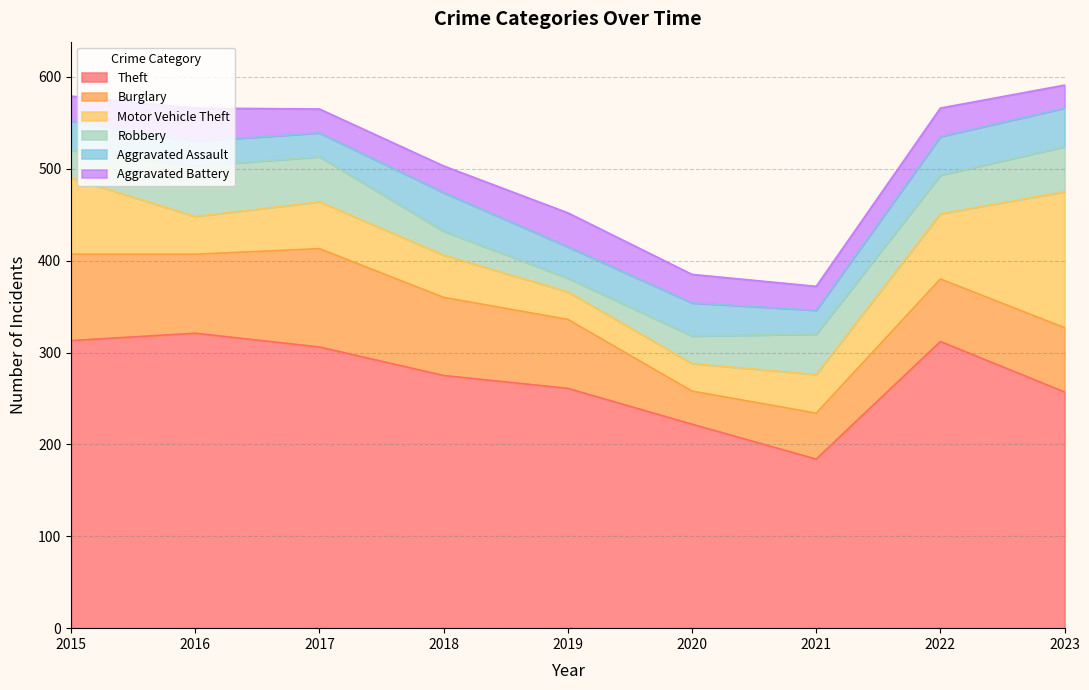

Does the chart display data point markers on the line(s)?

No